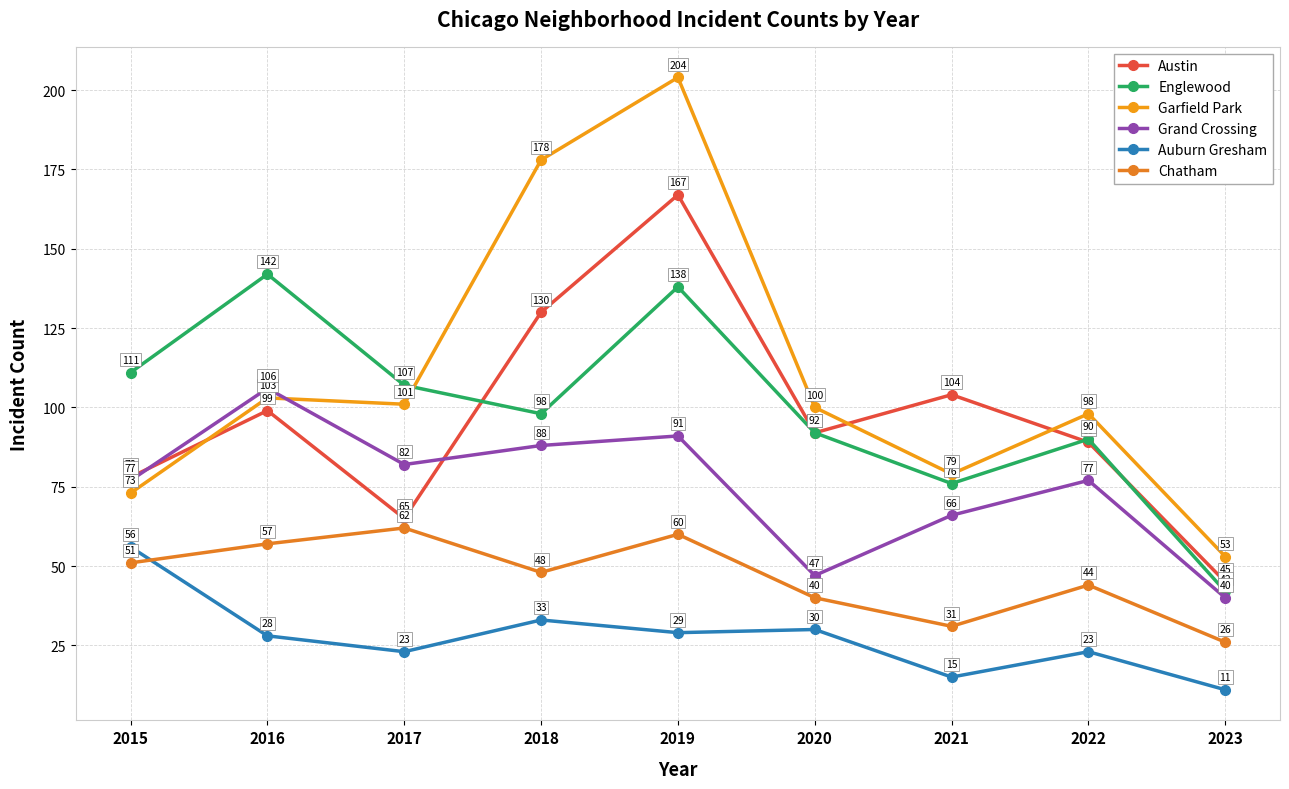

Is it true that Austin equals 140 at 2016?

False